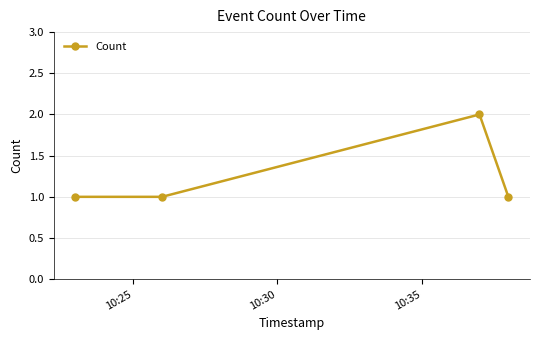

How many points are higher than both their immediate neighbors (excluding endpoints)?

1